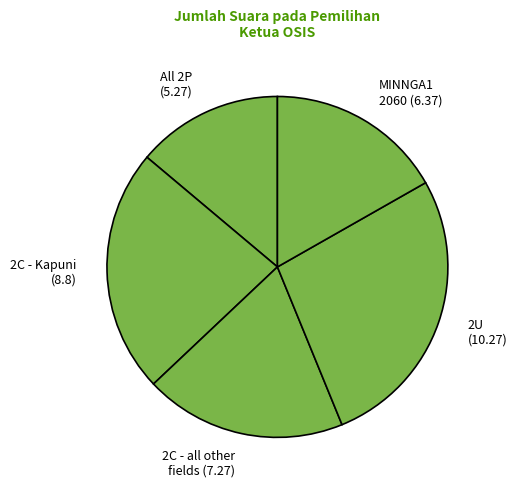

Which slice is the largest?

2U